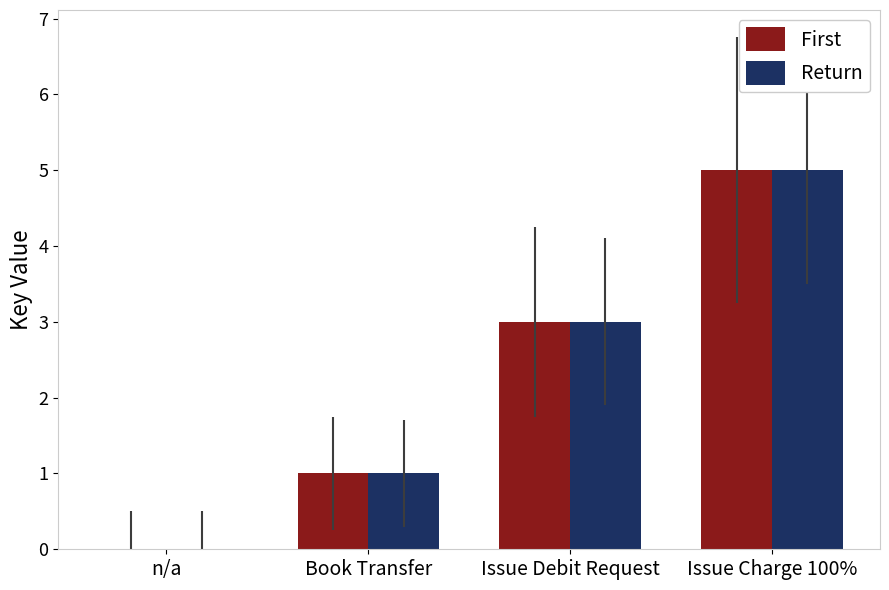

Is the value of Return at Issue Charge 100% greater than the value of First at Book Transfer?

Yes